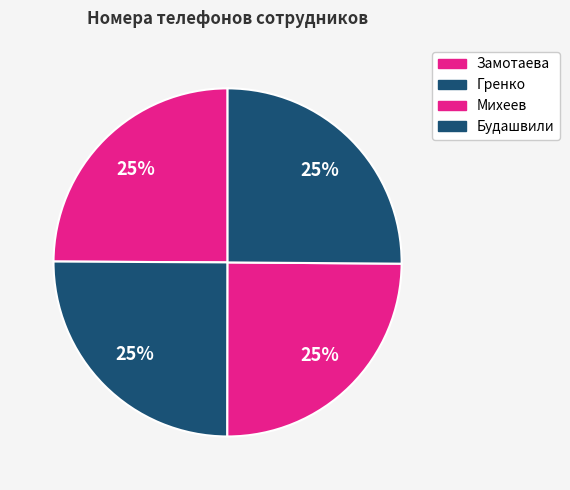

Rank the categories by value from lowest to highest.

Михеев, Замотаева, Гренко, Будашвили